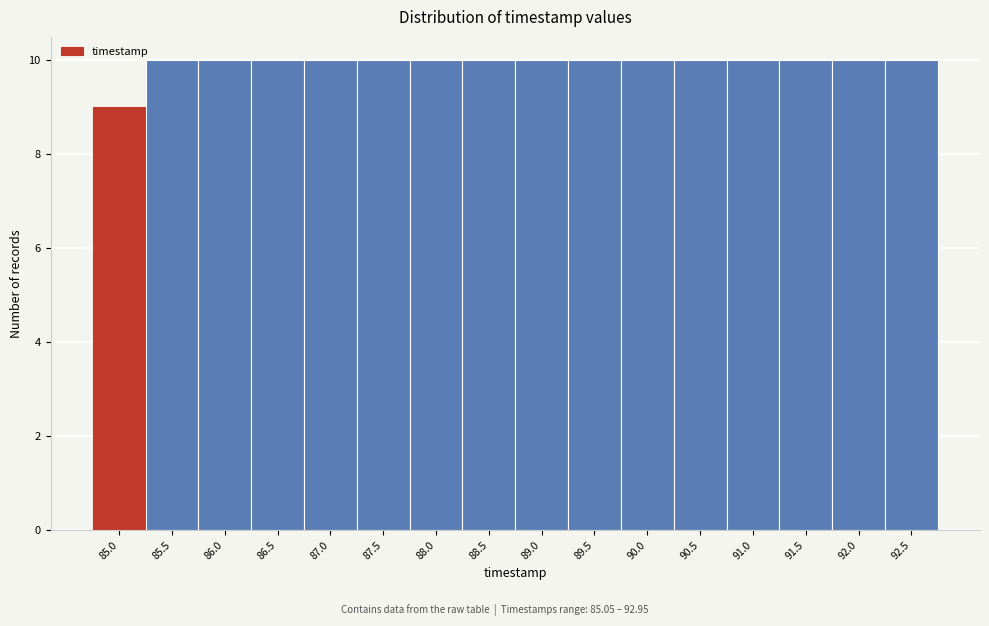

Reading right to left, extract all data points from this chart.

10	10	10	10	10	10	10	10	10	10	10	10	10	10	10	9